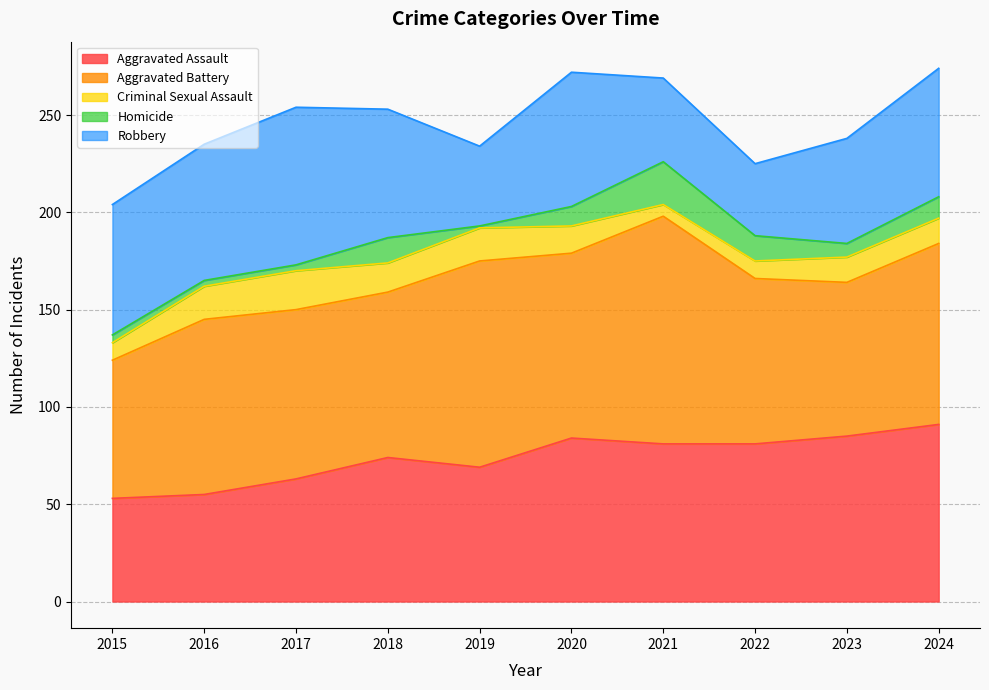

Reading left to right, extract all data points from this chart.

Aggravated Assault: 2015=53	2016=55	2017=63	2018=74	2019=69	2020=84	2021=81	2022=81	2023=85	2024=91
Aggravated Battery: 2015=71	2016=90	2017=87	2018=85	2019=106	2020=95	2021=117	2022=85	2023=79	2024=93
Criminal Sexual Assault: 2015=9	2016=17	2017=20	2018=15	2019=17	2020=14	2021=6	2022=9	2023=13	2024=13
Homicide: 2015=4	2016=3	2017=3	2018=13	2019=1	2020=10	2021=22	2022=13	2023=7	2024=11
Robbery: 2015=67	2016=70	2017=81	2018=66	2019=41	2020=69	2021=43	2022=37	2023=54	2024=66